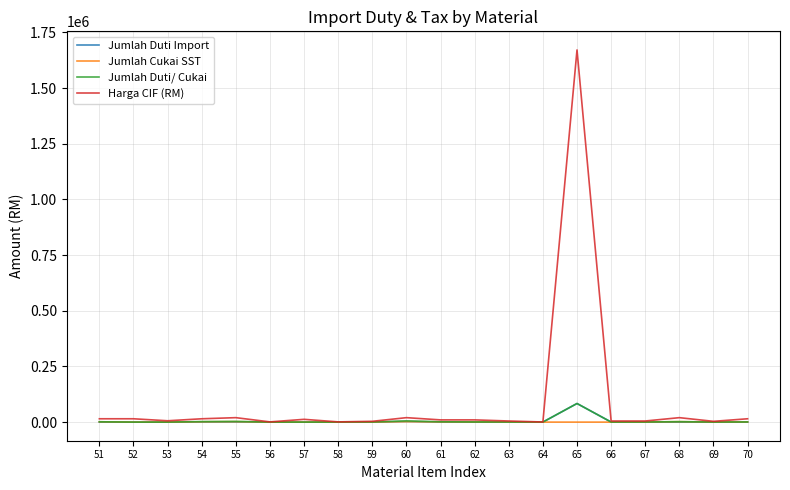

What is the maximum value shown in the chart?

1671600